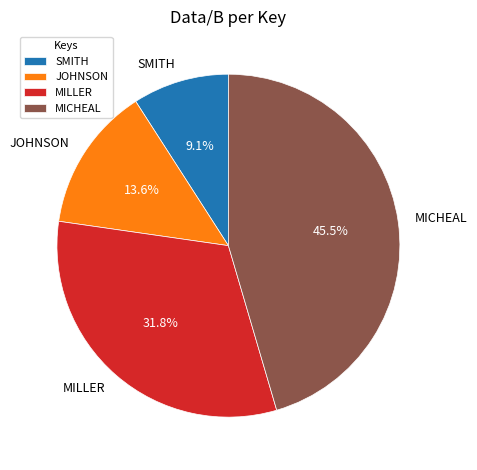

Which category has the biggest portion of the pie?

MICHEAL